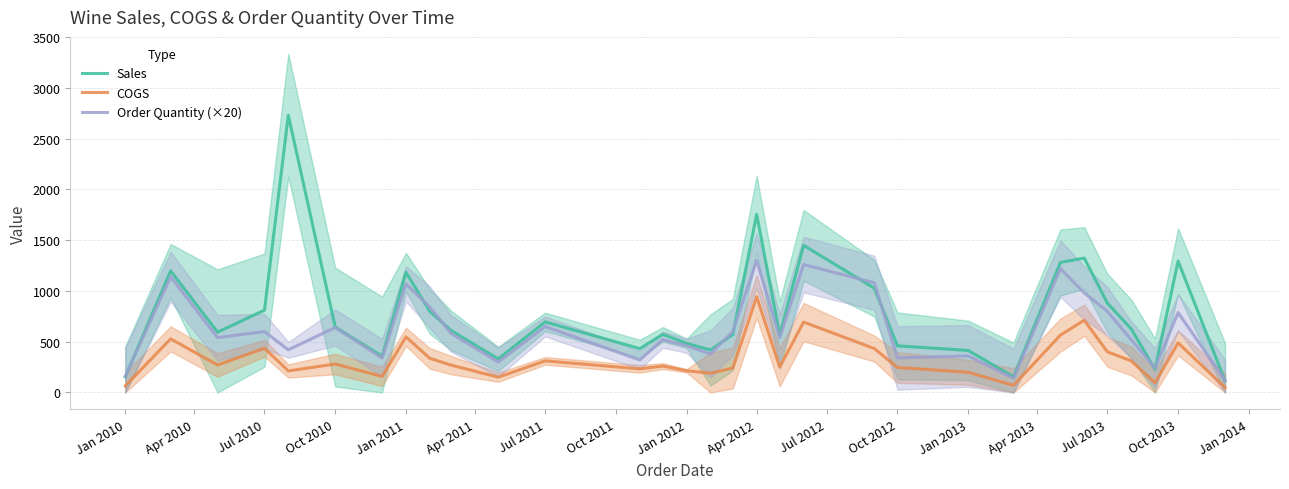

True or false: Order Quantity (×20) and COGS cross at least once.

False